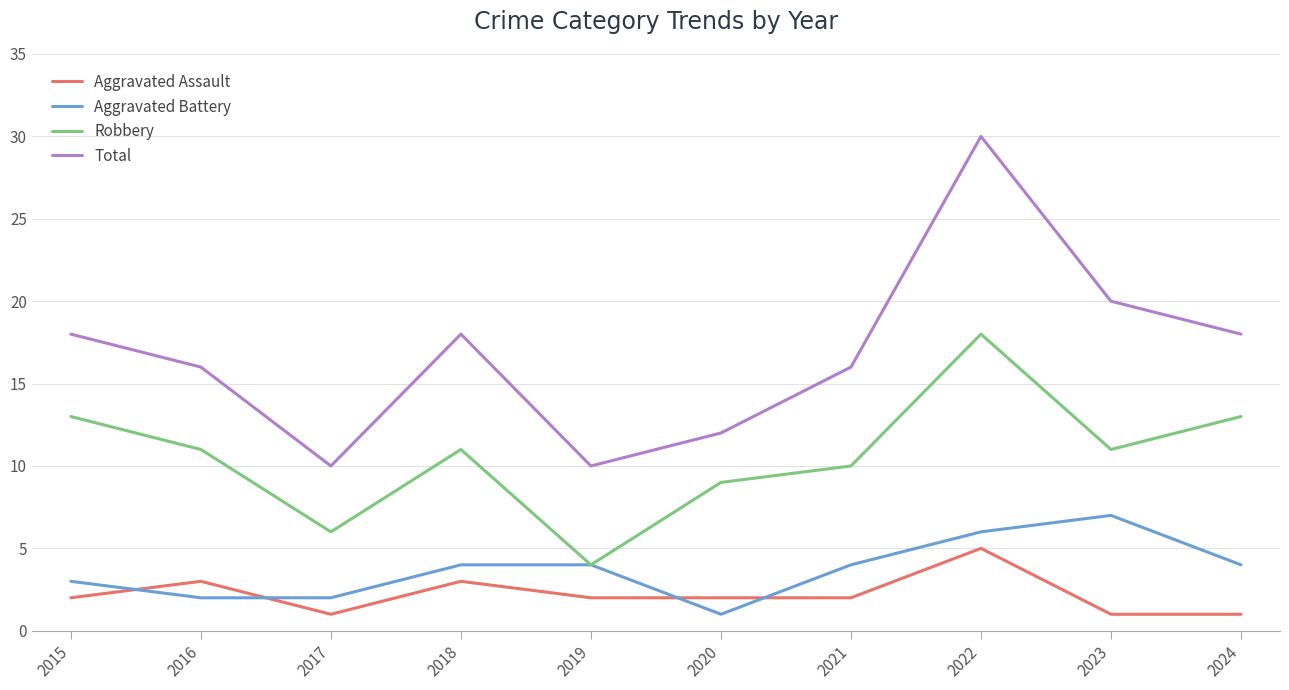

Which series has the largest total across all categories?

Total